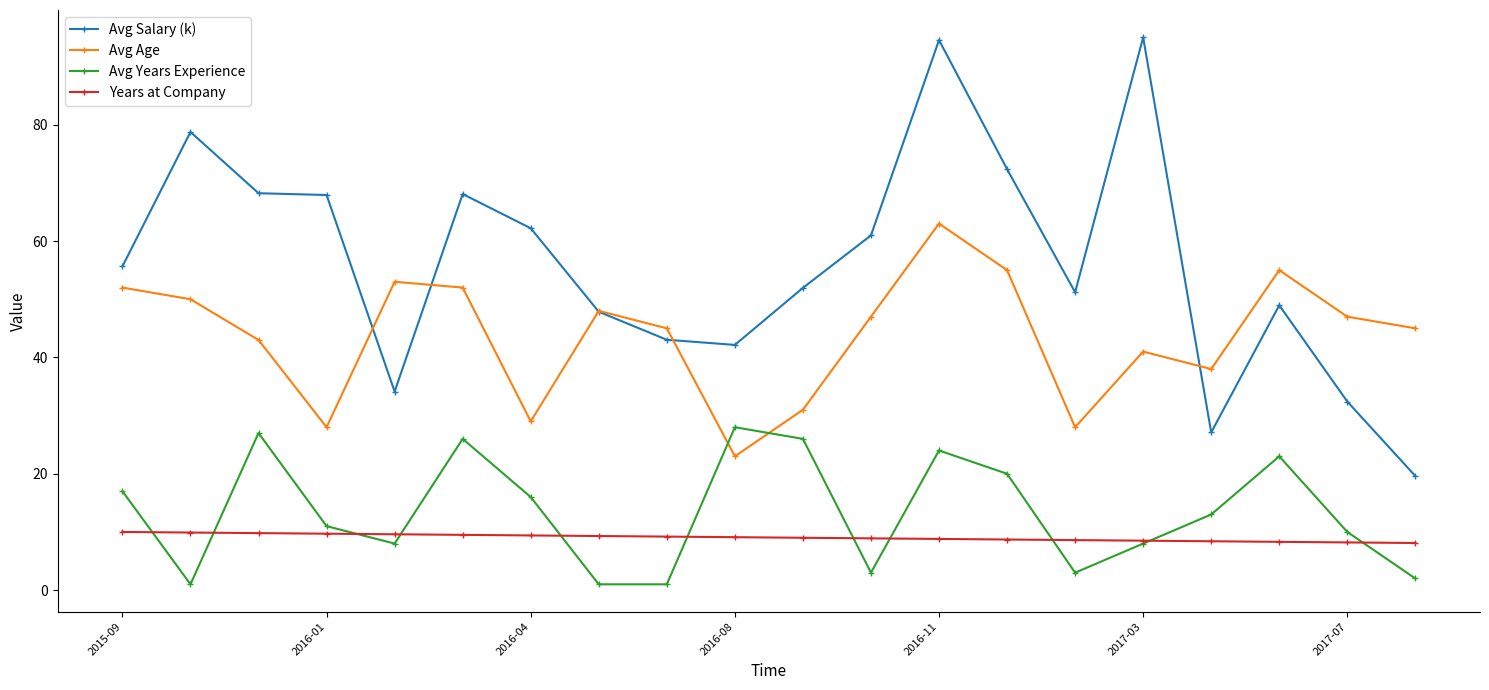

What is the maximum value for Years at Company?

10.0